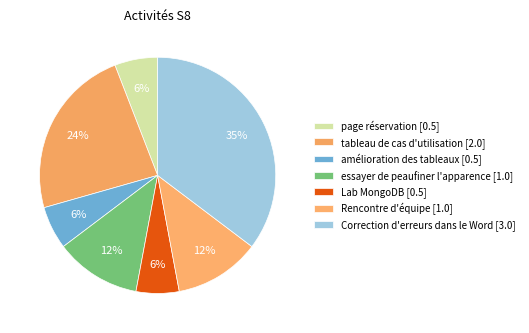

Which category has the smallest portion of the pie?

page réservation